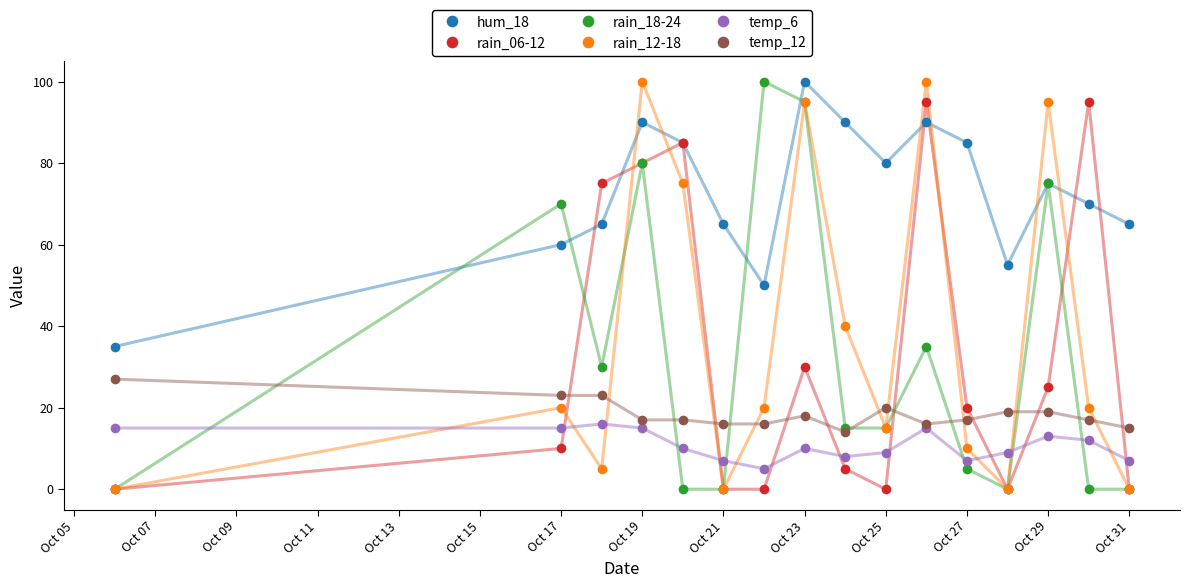

True or false: temp_12 has more than 1 points higher than both neighbors.

True